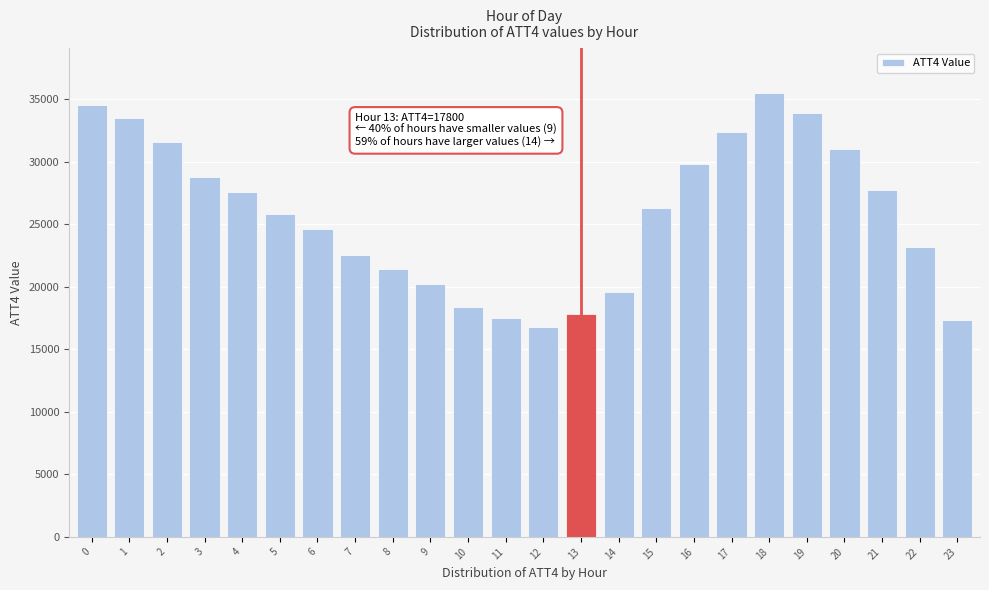

What is the change in value from 0 to 14?

-14900